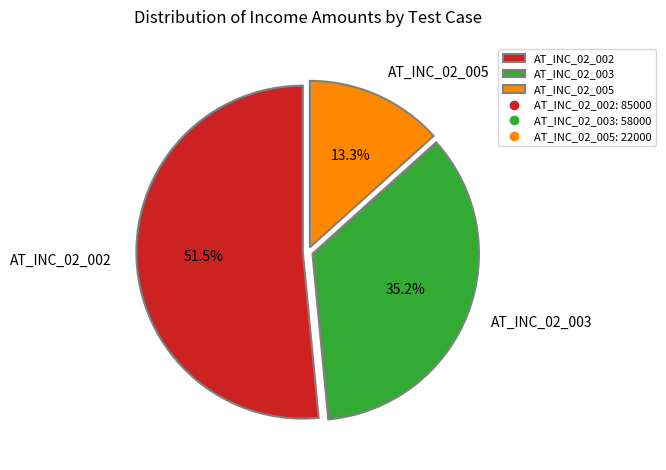

Is it true that AT_INC_02_005 is 13% of the pie?

True